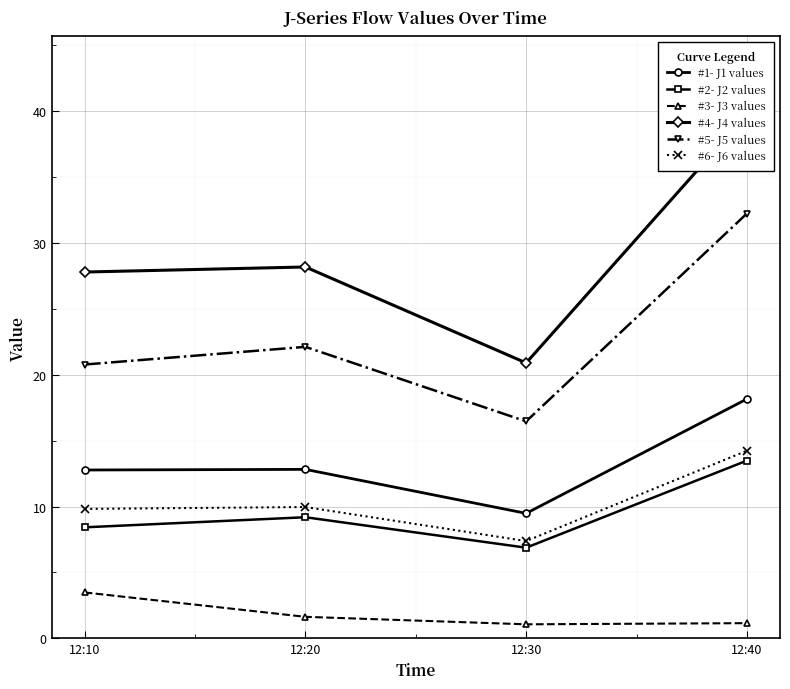

Is it true that #4- J4 values equals 28.2 at 12:20?

True